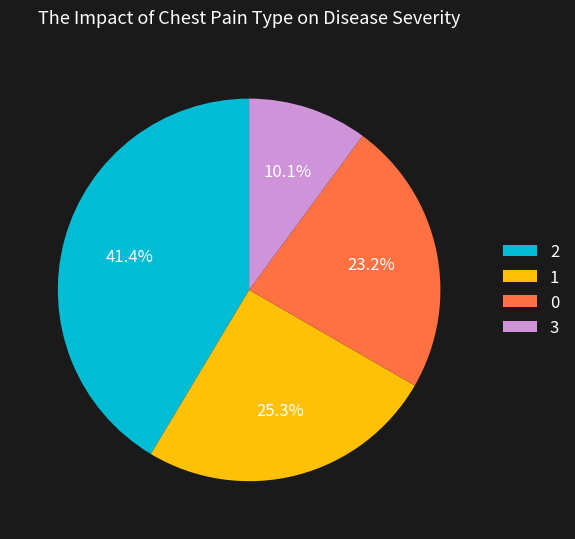

Which category has the smallest portion of the pie?

3